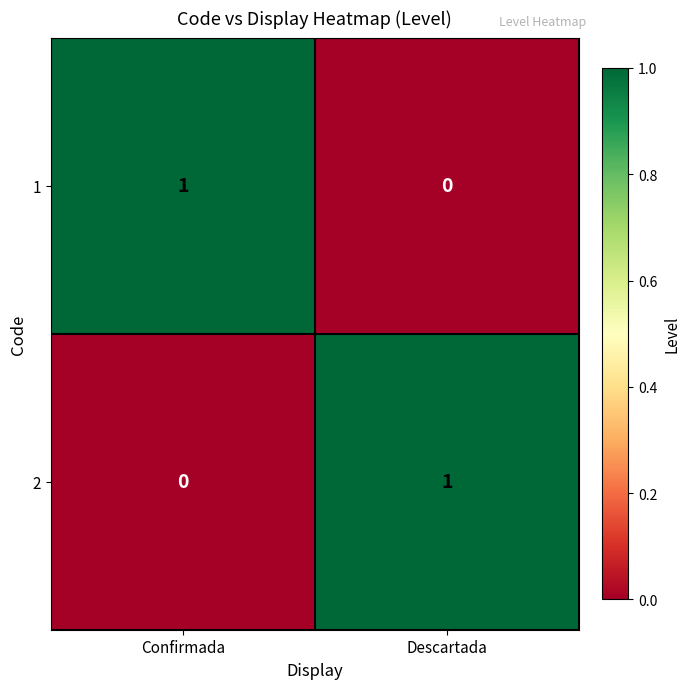

Is it true that 2 equals 0 at Confirmada?

True